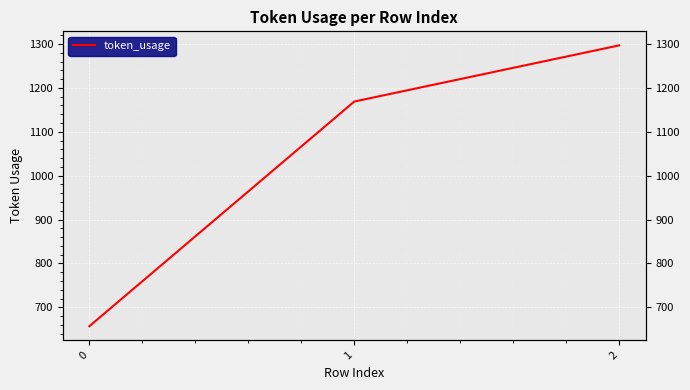

Rank the categories by value from lowest to highest.

0, 1, 2